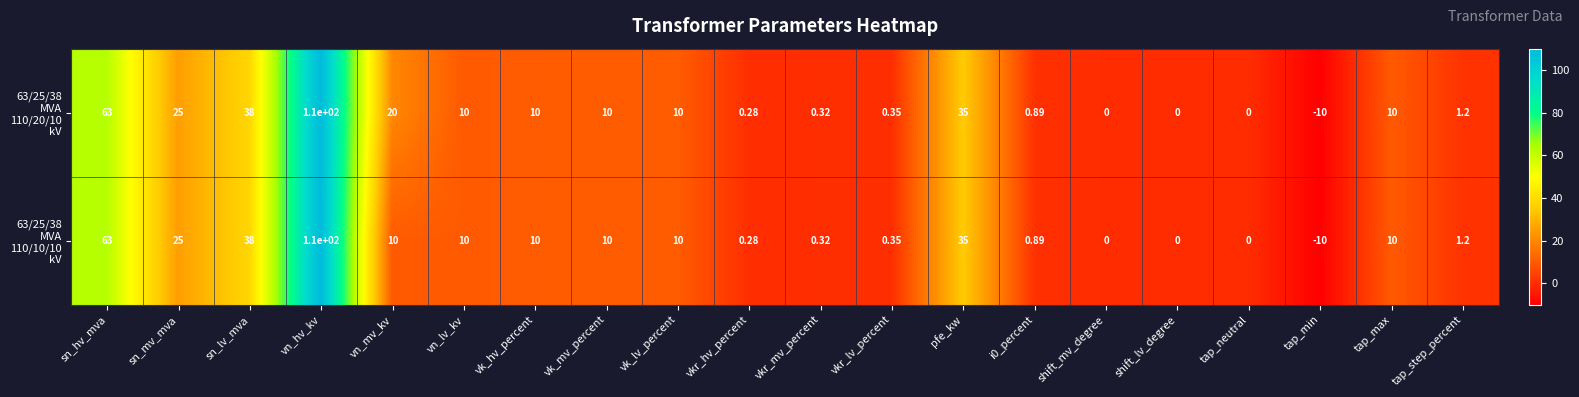

How many distinct data groups are displayed?

2